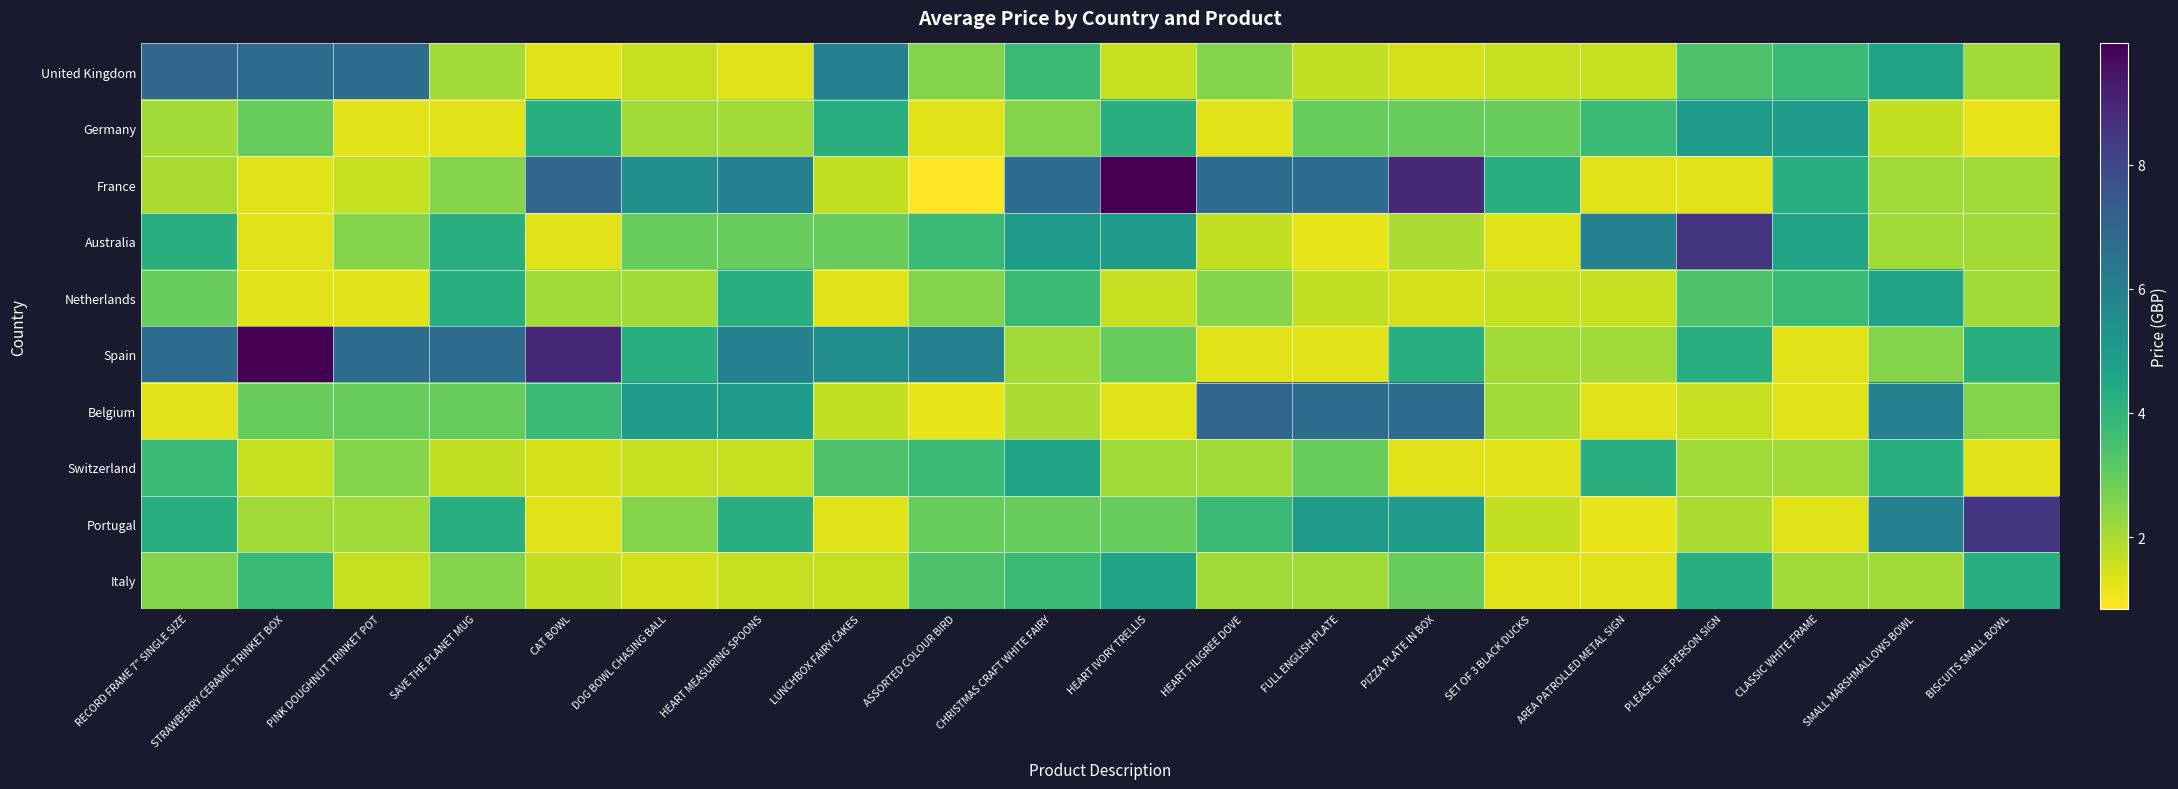

Which series has the widest spread of values?

France